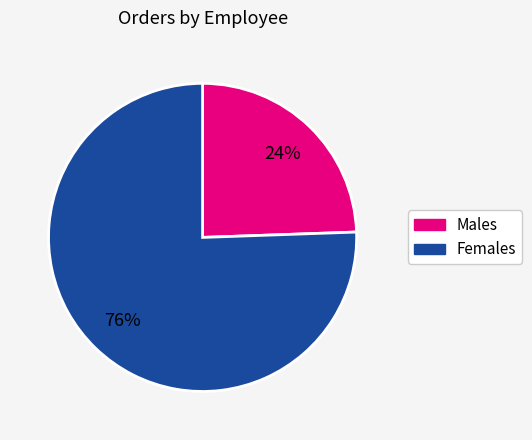

Is there a majority slice in this chart?

Yes